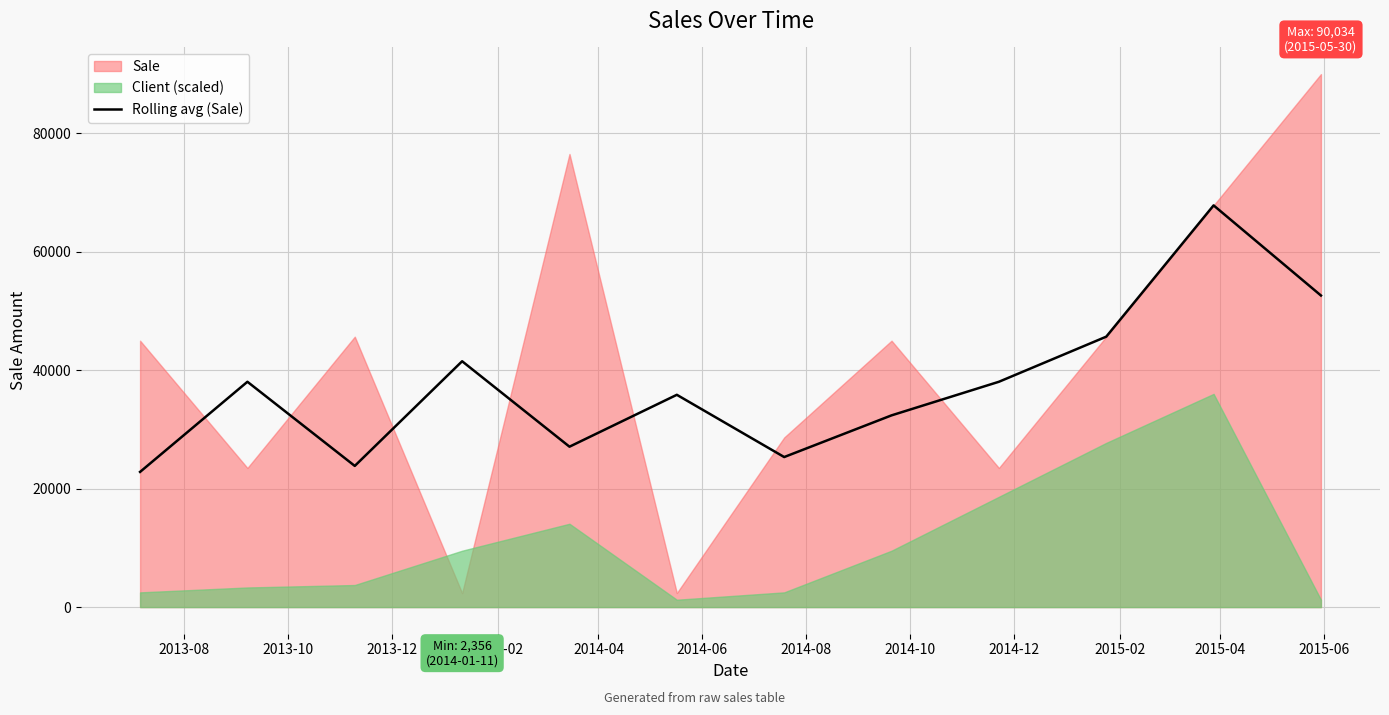

What is the maximum value for Rolling avg (Sale)?

67856.0